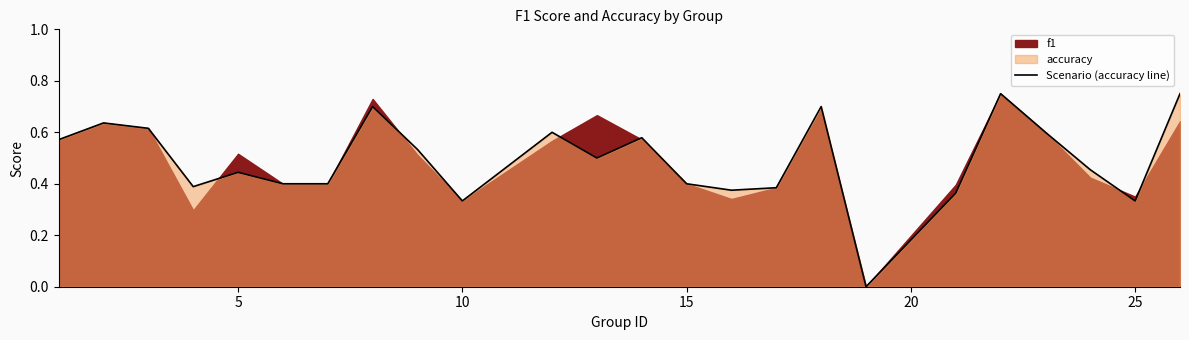

Is it true that Scenario (accuracy line) equals 0.2 at 10?

False